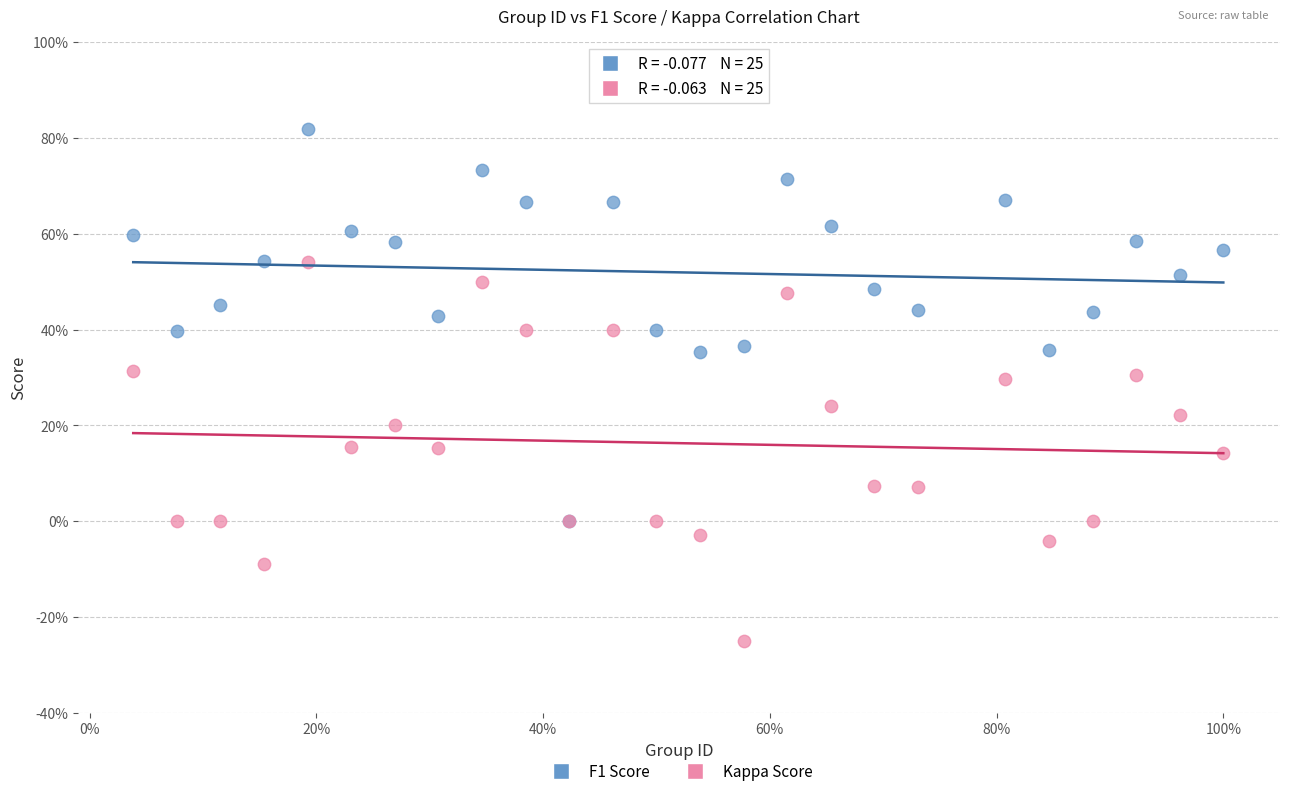

Which series has the widest spread of Y values?

F1 Score